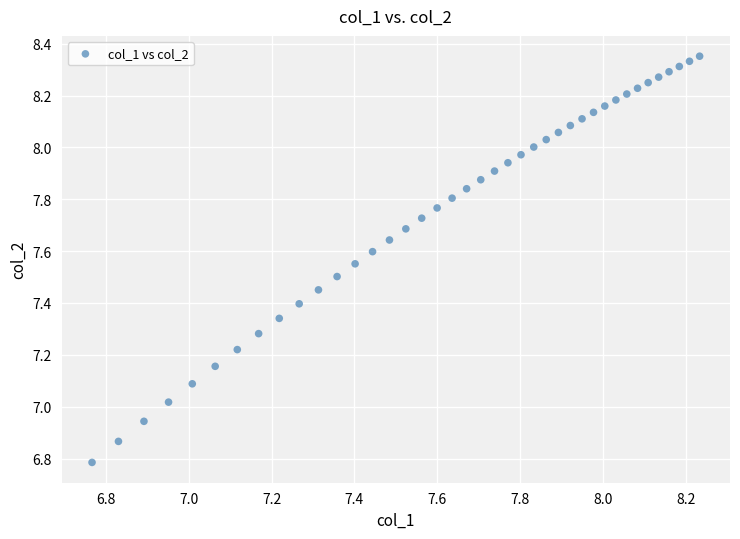

What is the range of X values (max minus min)?

1.5